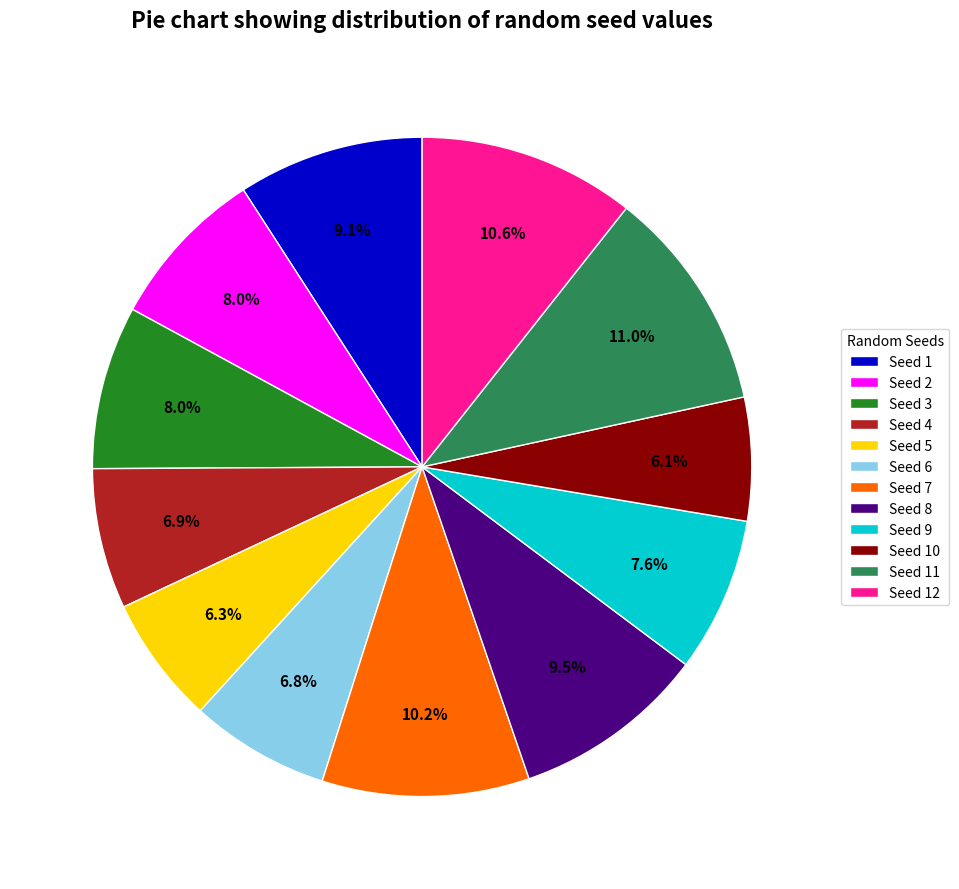

How much of the chart is everything except Seed 10?

93.9%